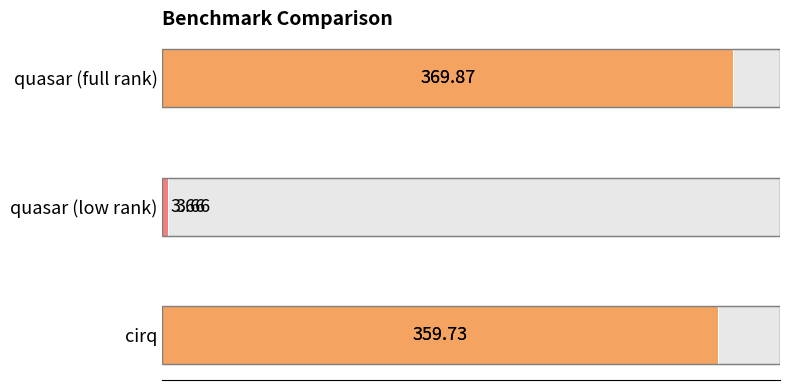

What is the maximum value shown in the chart?

369.9